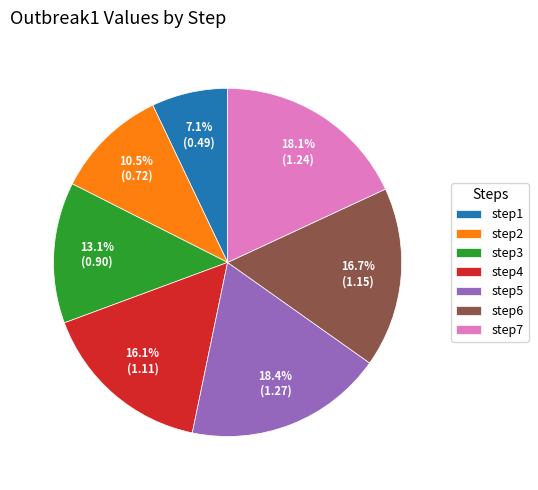

Is it true that step5 is 9% of the pie?

False